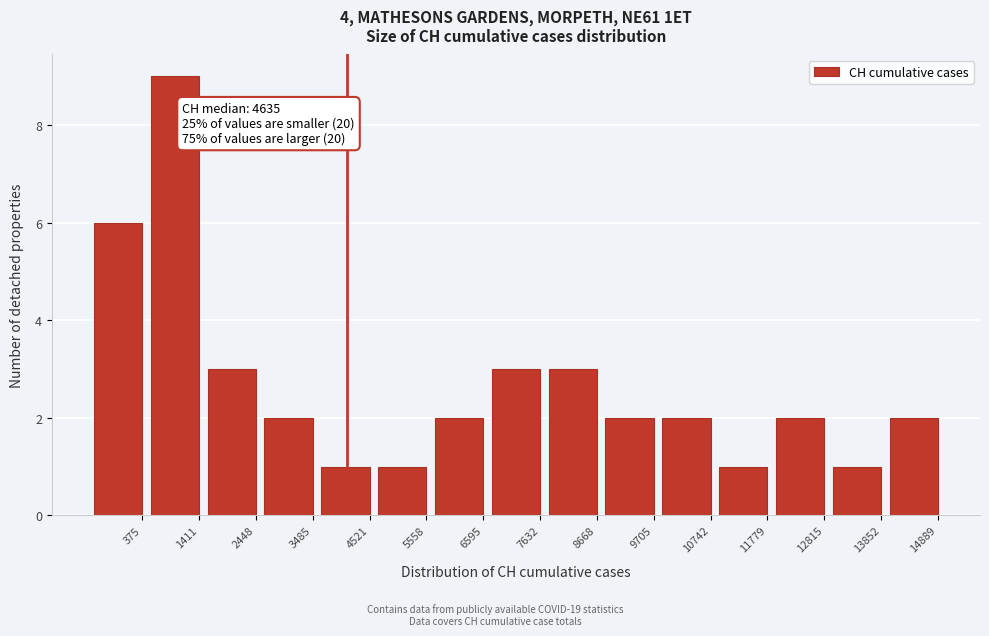

Reading right to left, extract all data points from this chart.

14889=2	13852=1	12815=2	11779=1	10742=2	9705=2	8668=3	7632=3	6595=2	5558=1	4521=1	3485=2	2448=3	1411=9	375=6